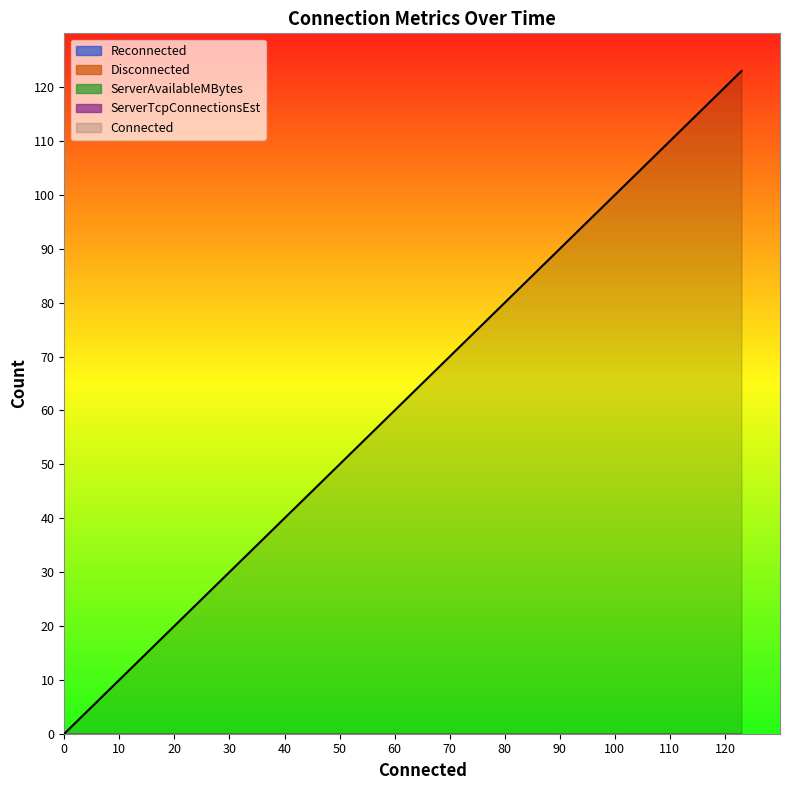

True or false: Connected and ServerAvailableMBytes intersect in this chart.

False